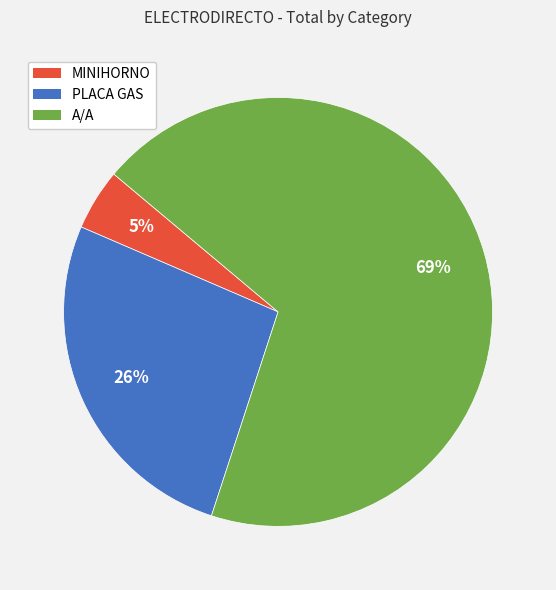

What is the smallest slice in the pie chart?

MINIHORNO